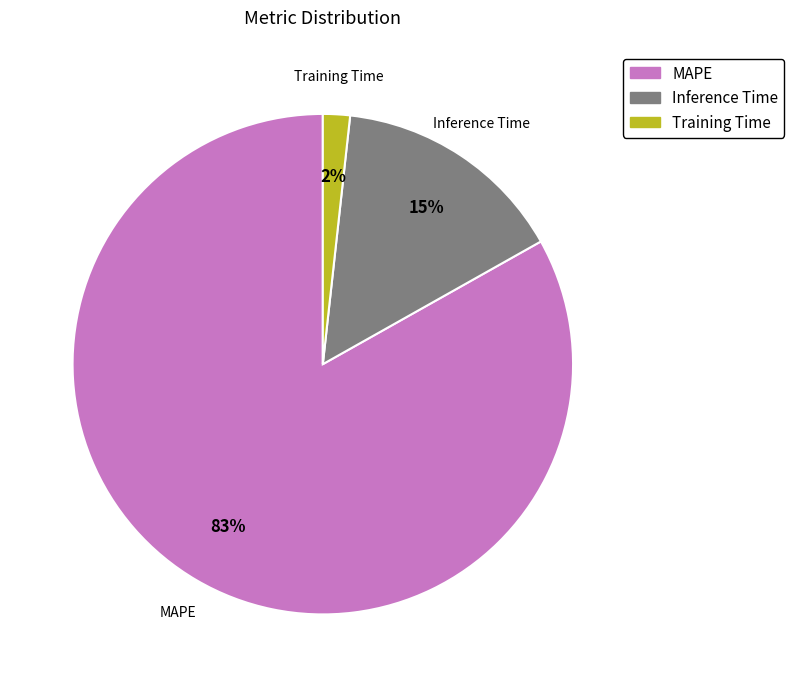

Do Inference Time and Training Time together represent more than half of the pie?

No